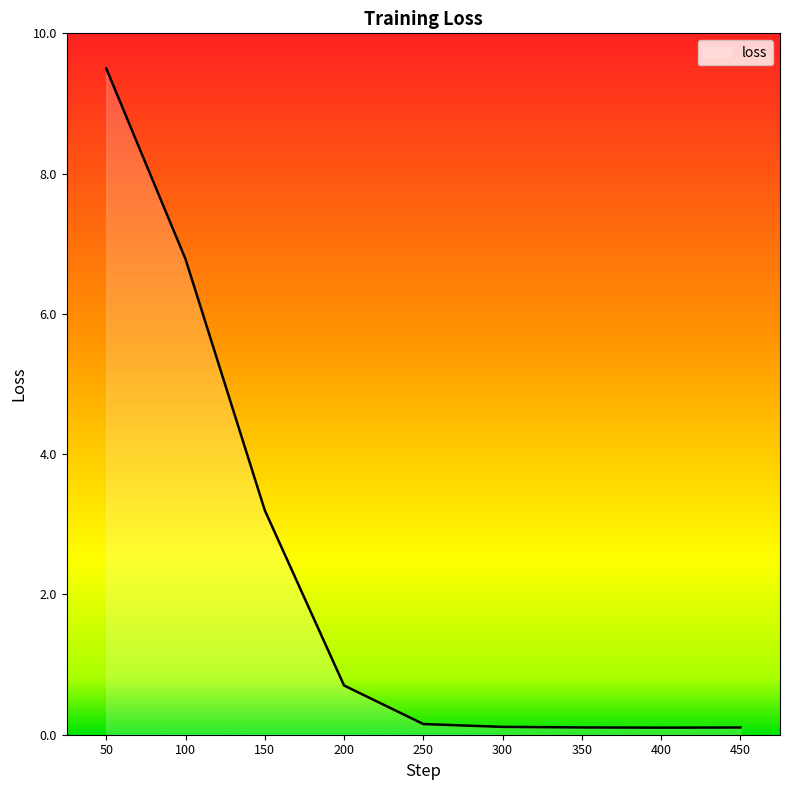

The value at 200 is 1.2. True or false?

False